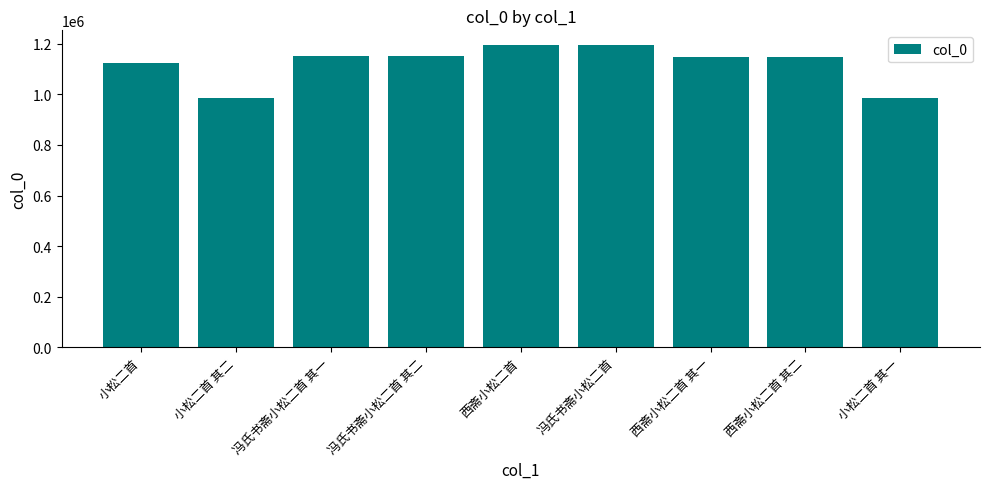

What is the minimum value shown in the chart?

984130